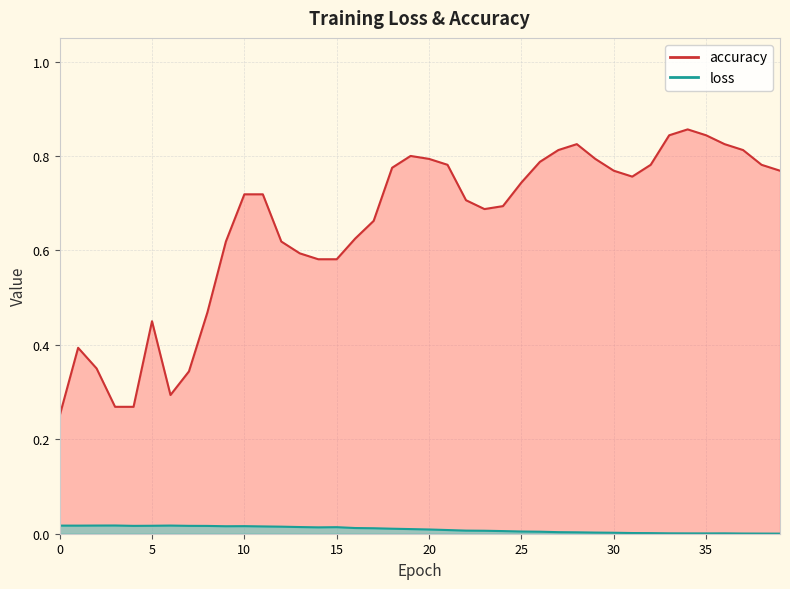

List the labels in order of loss value, largest first.

3, 2, 6, 0, 1, 5, 7, 4, 8, 10, 9, 11, 12, 13, 15, 14, 16, 17, 18, 19, 20, 21, 22, 23, 24, 25, 26, 27, 28, 29, 30, 31, 32, 33, 36, 34, 35, 37, 38, 39